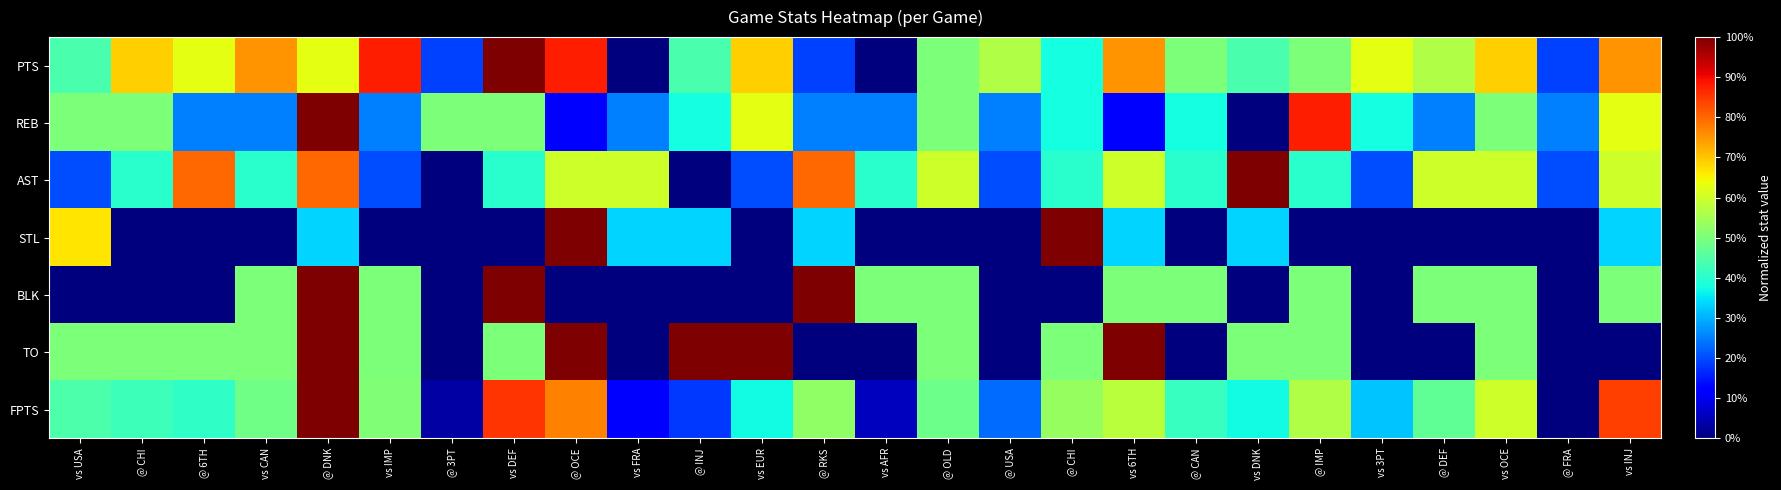

At @ CAN, list the series in order from largest to smallest.

PTS, BLK, FPTS, AST, REB, STL, TO